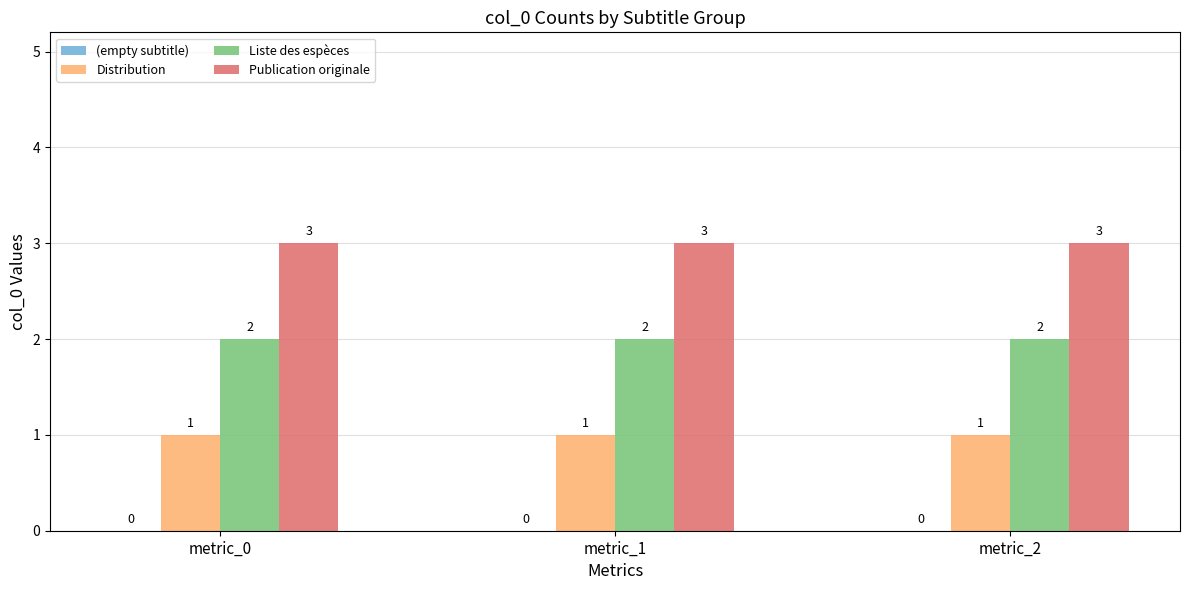

Is the value of Publication originale at metric_2 greater than the value of Distribution at metric_2?

Yes